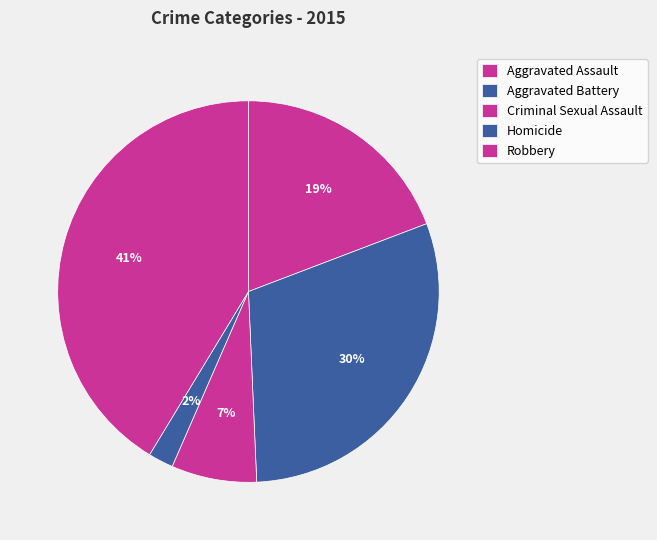

Rank the categories by value from lowest to highest.

Homicide, Criminal Sexual Assault, Aggravated Assault, Aggravated Battery, Robbery